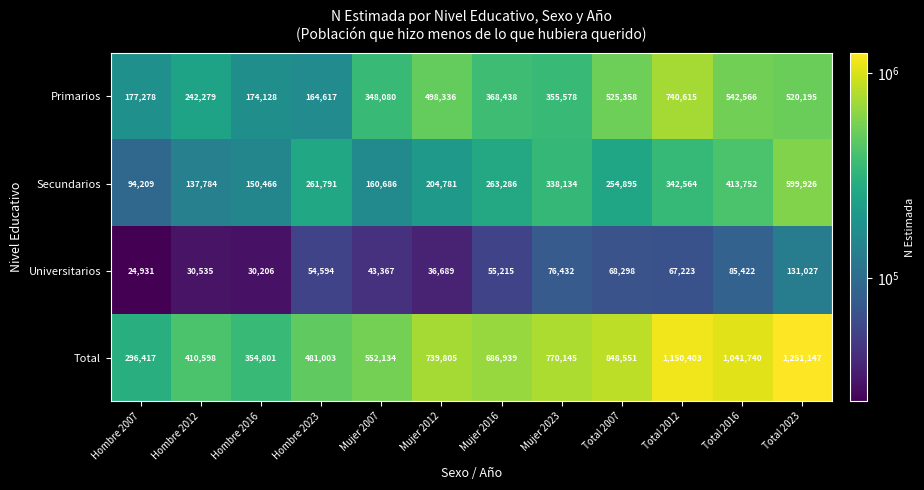

Which series changed the most between Mujer 2012 and Total 2016?

Total